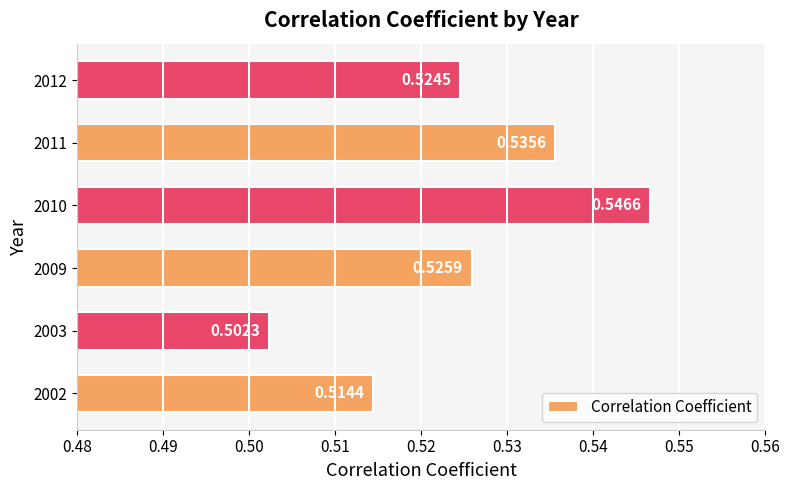

Which has a higher value, 2003 or 2011?

2011